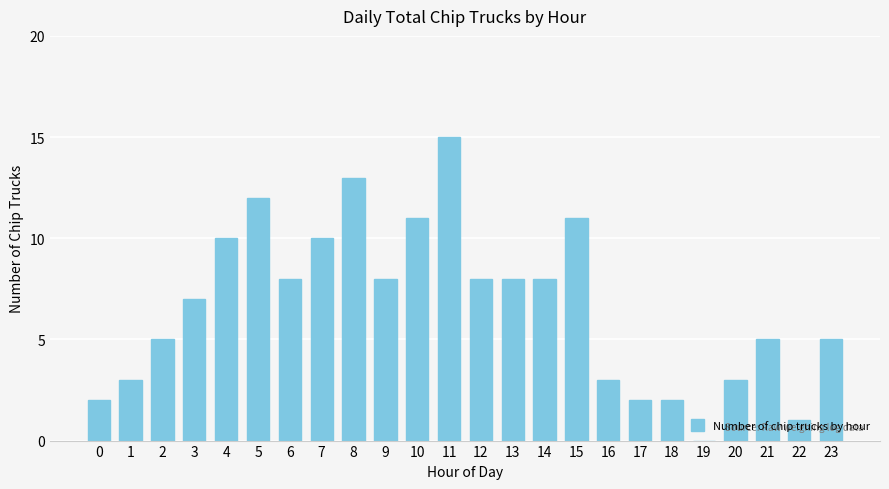

Which category has the highest value across all series?

11